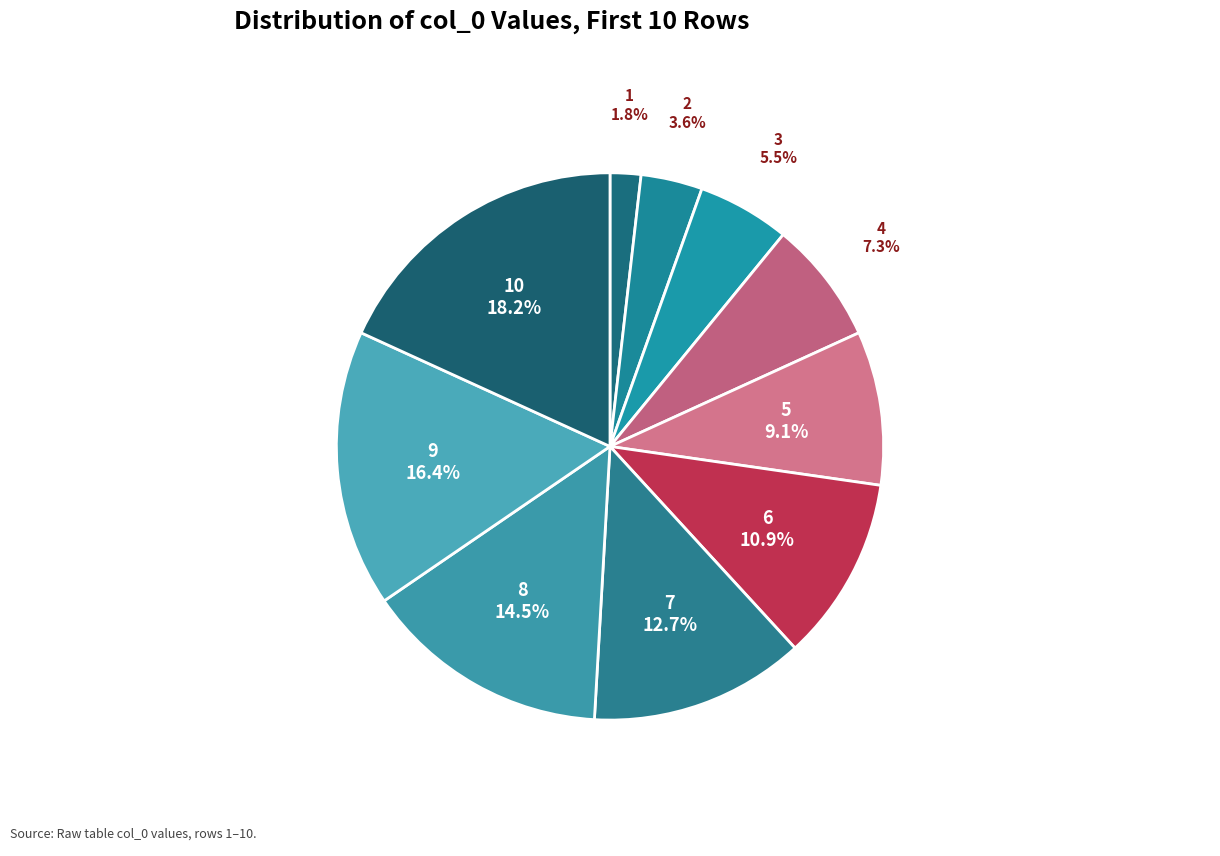

Which has a higher value, 3 or 9?

9